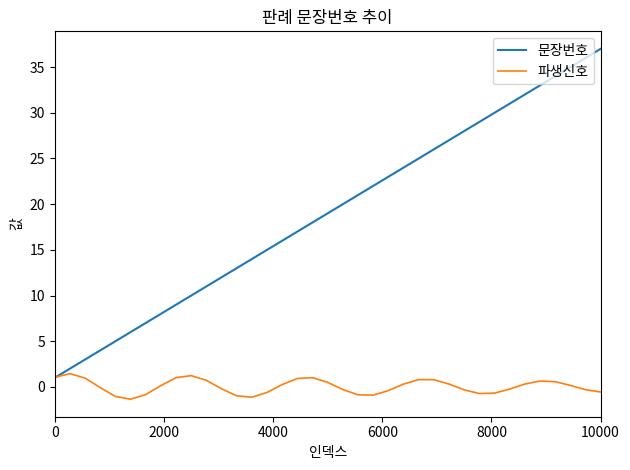

What is the sum of all 파생신호 values?

1.7